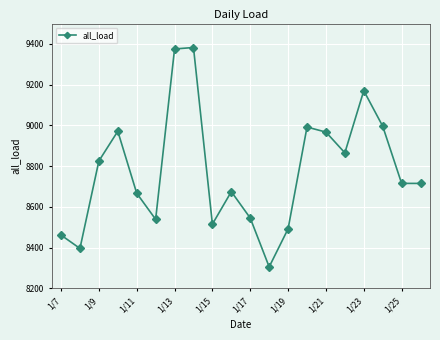

How many points are higher than both their immediate neighbors (excluding endpoints)?

5